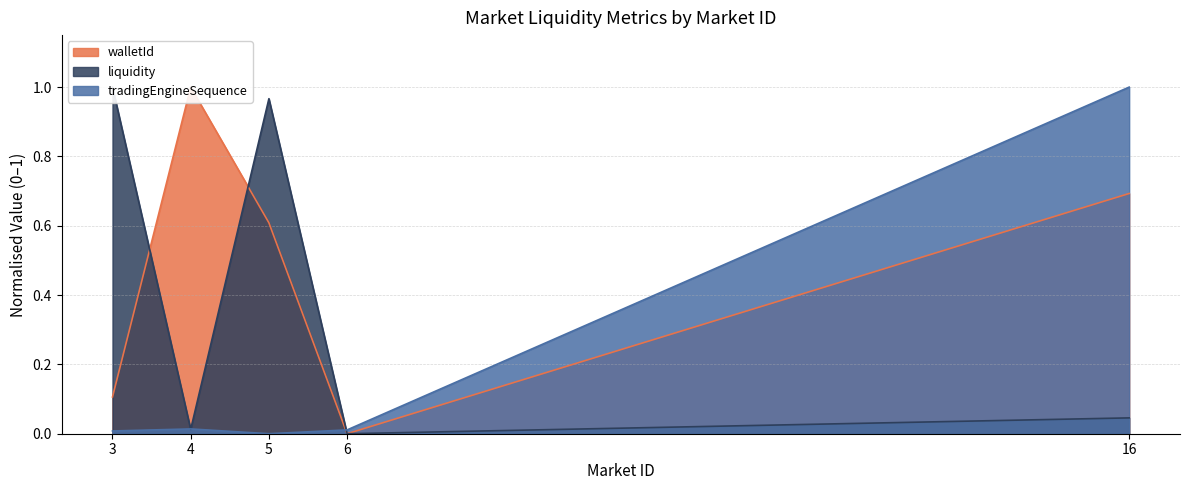

Between 4 and 5, which is larger?

4